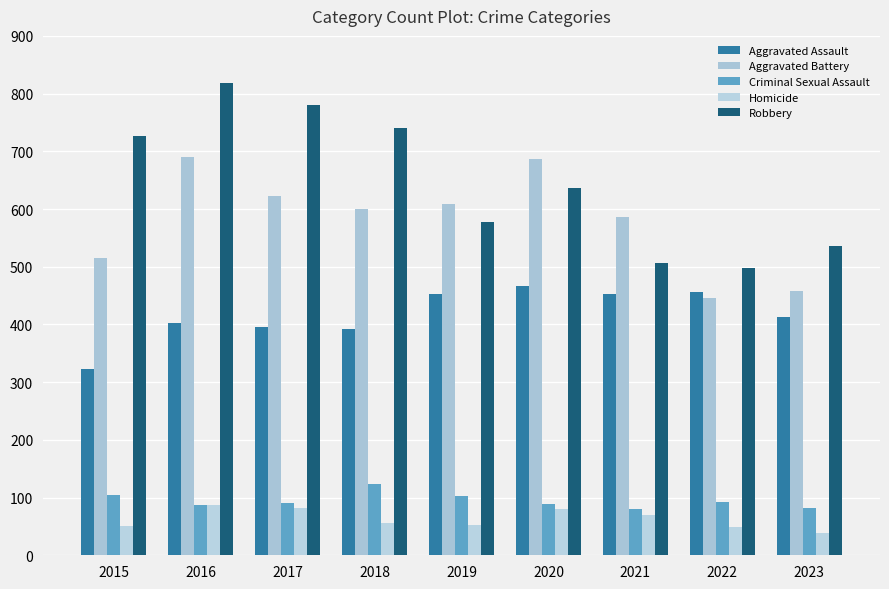

How many bars are there in each group?

5